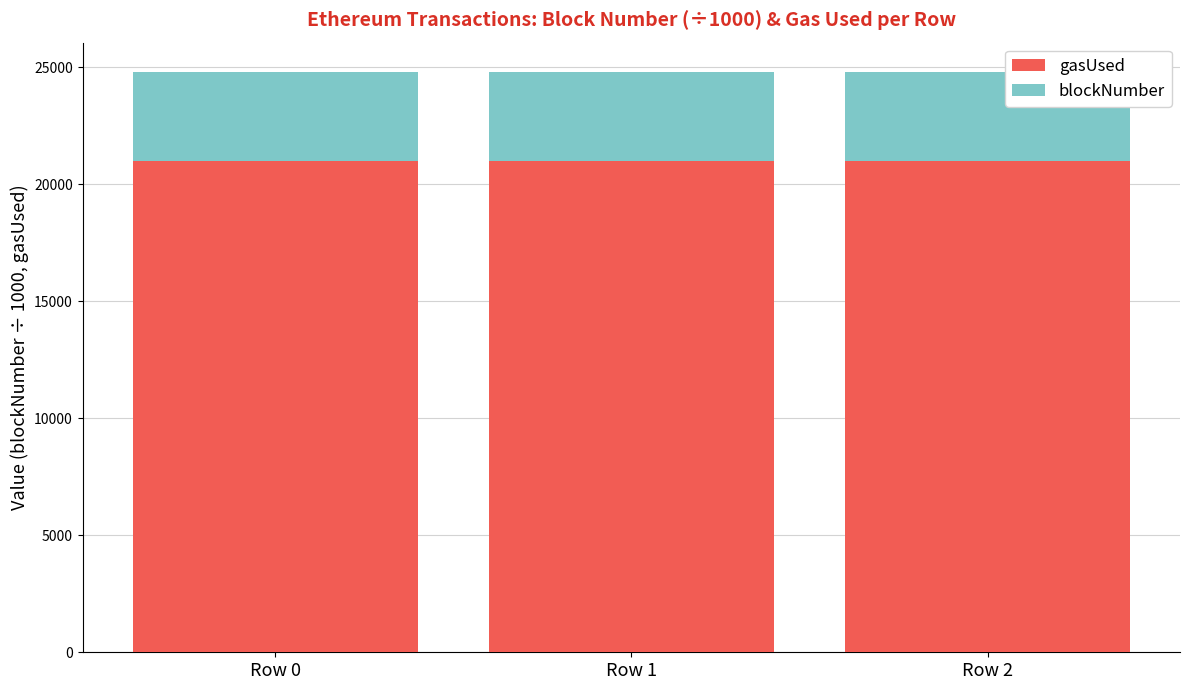

What is the highest value of the gasUsed series?

21000.0